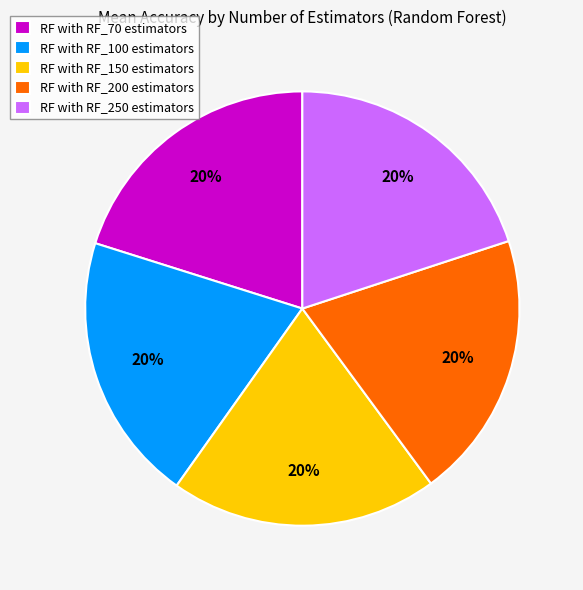

Is there a majority slice in this chart?

No